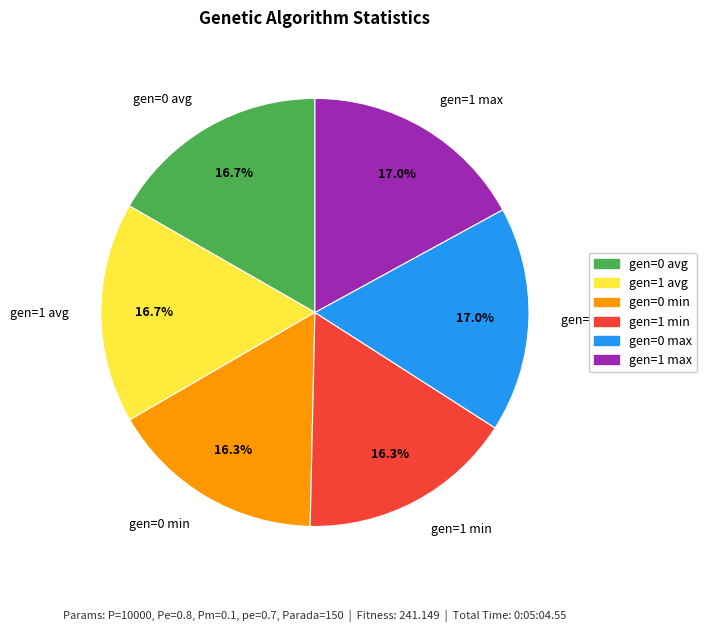

To the nearest percent, what is the difference between the largest and smallest slice percentages?

1%